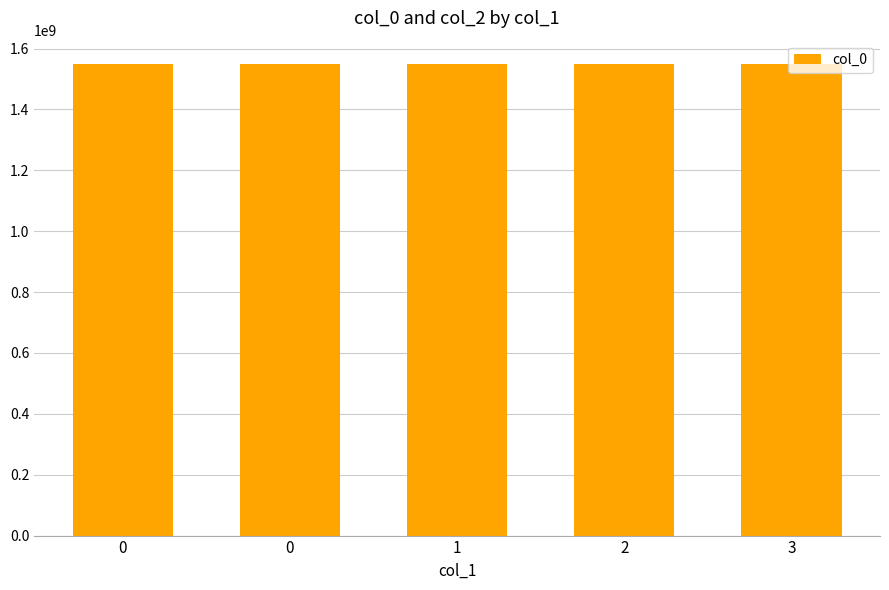

List the labels in order of value, smallest first.

0, 0, 1, 2, 3